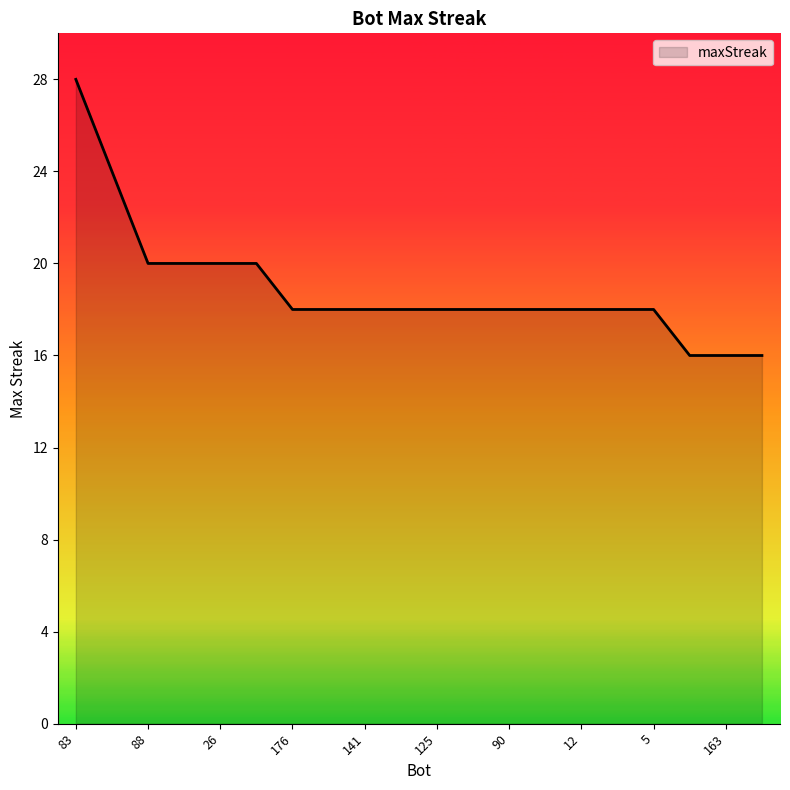

Count the values in the range 18 to 20.

15